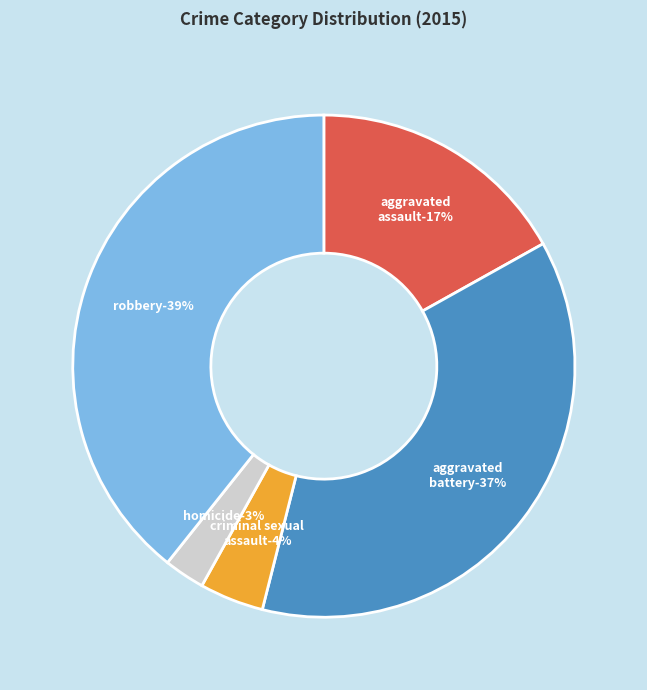

Which has a higher value, Aggravated Assault or Aggravated Battery?

Aggravated Battery